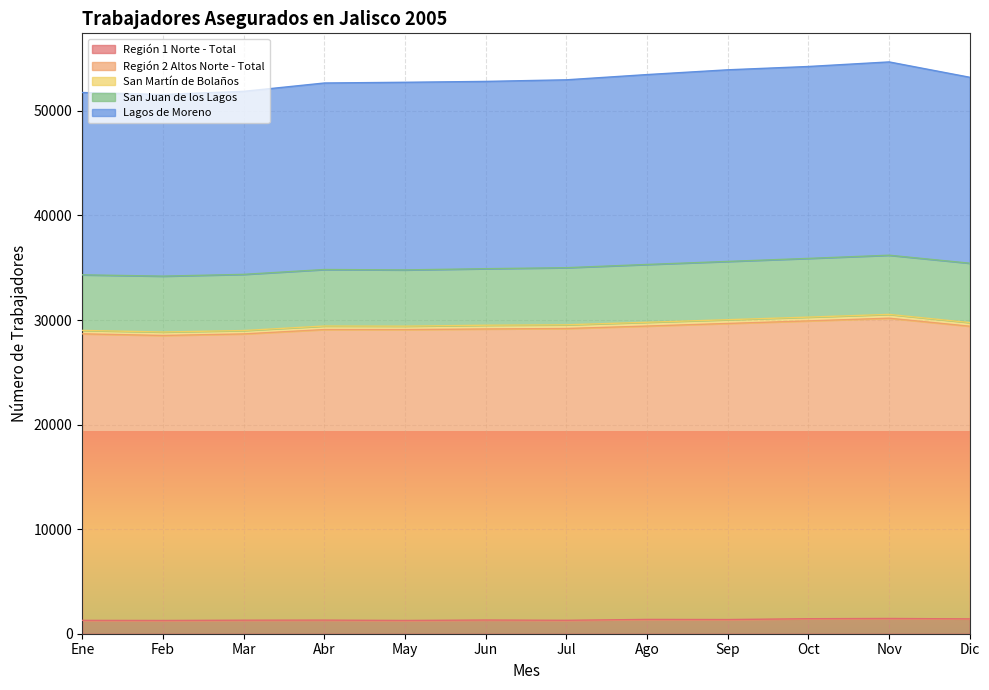

How many lines are shown in the chart?

5